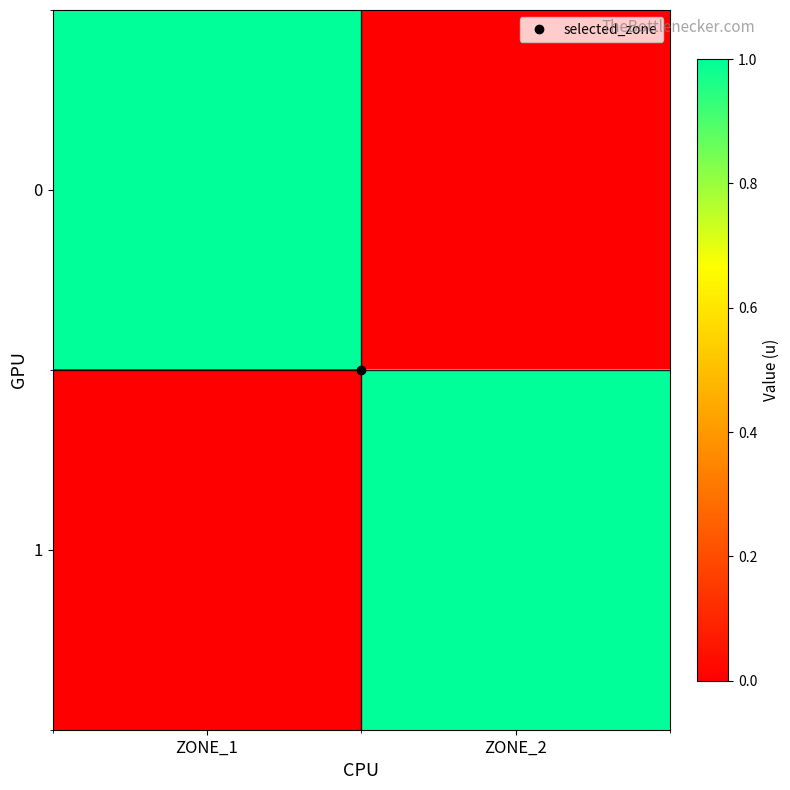

Reading left to right, transcribe all the data shown in this chart.

0: ZONE_1=1	ZONE_2=0
1: ZONE_1=0	ZONE_2=1